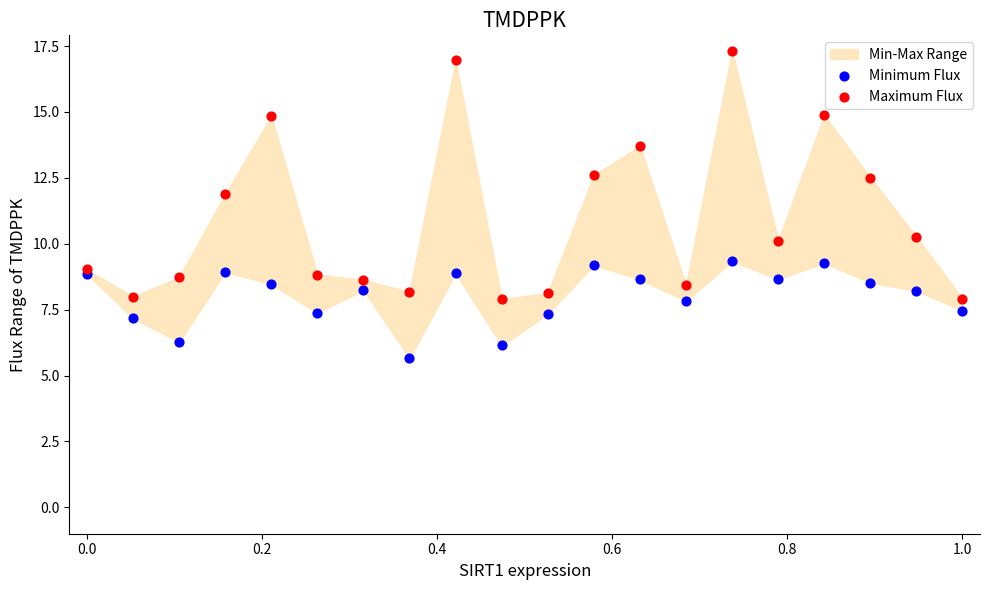

Which series has the largest Y range (max minus min)?

Maximum Flux